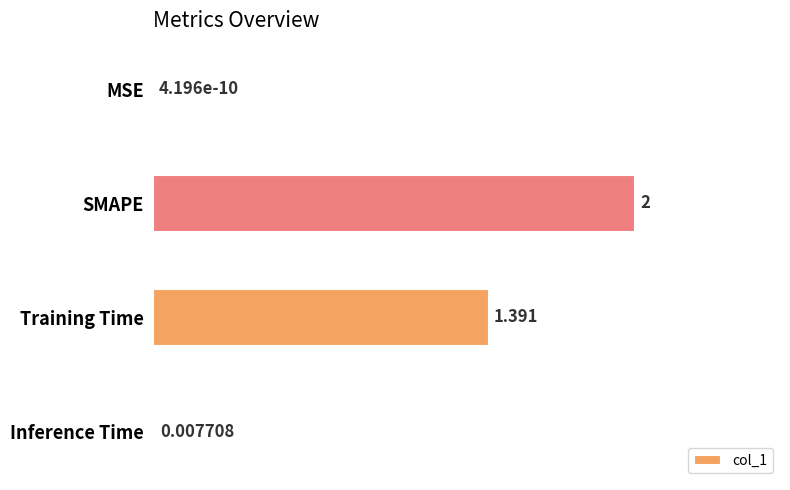

Which category has the highest value across all series?

SMAPE